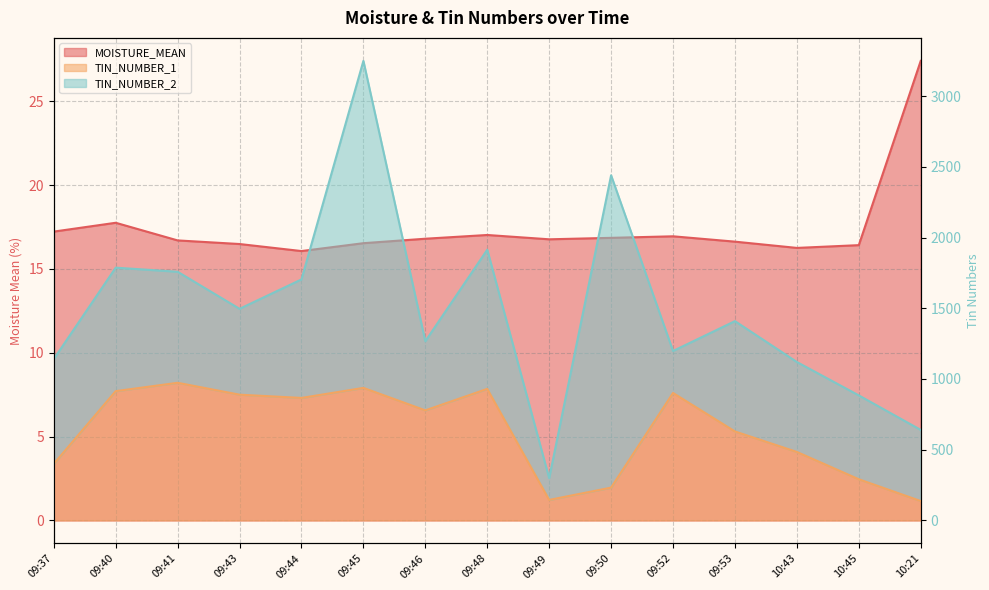

What is the smallest value displayed?

16.1